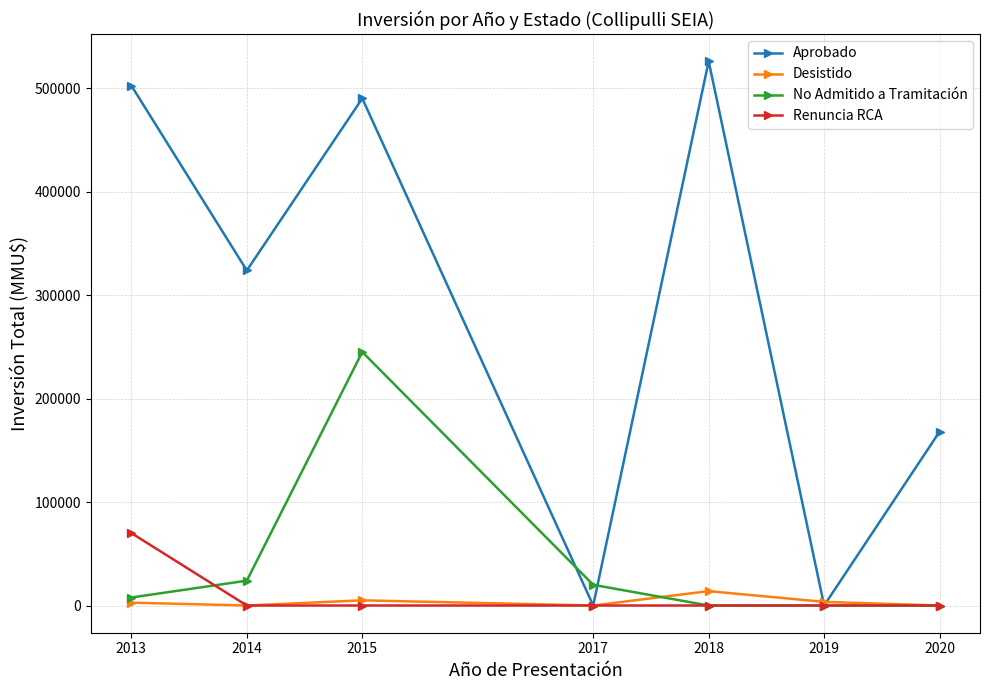

What are all the series names shown in the legend?

Aprobado, Desistido, No Admitido a Tramitación, Renuncia RCA